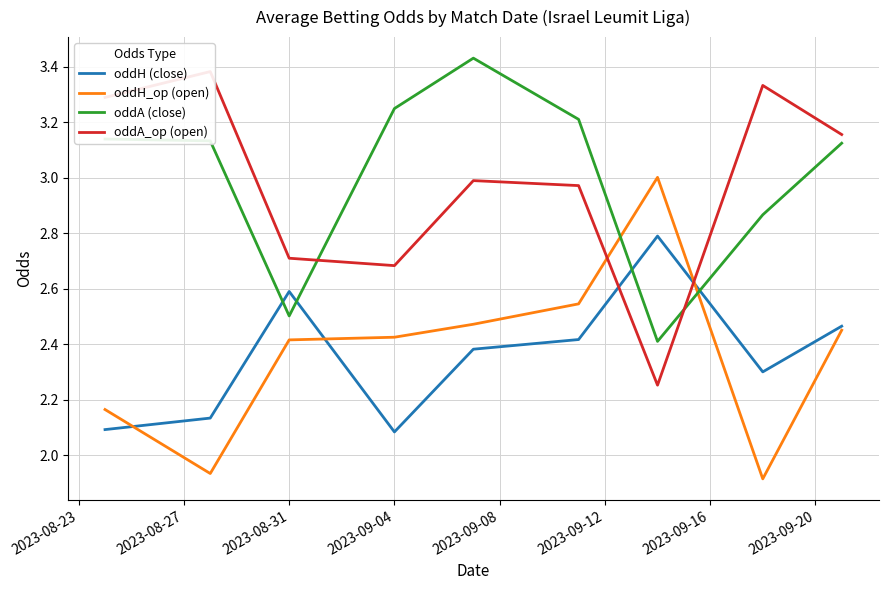

How many interior local valleys does the oddH_op (open) series have?

2